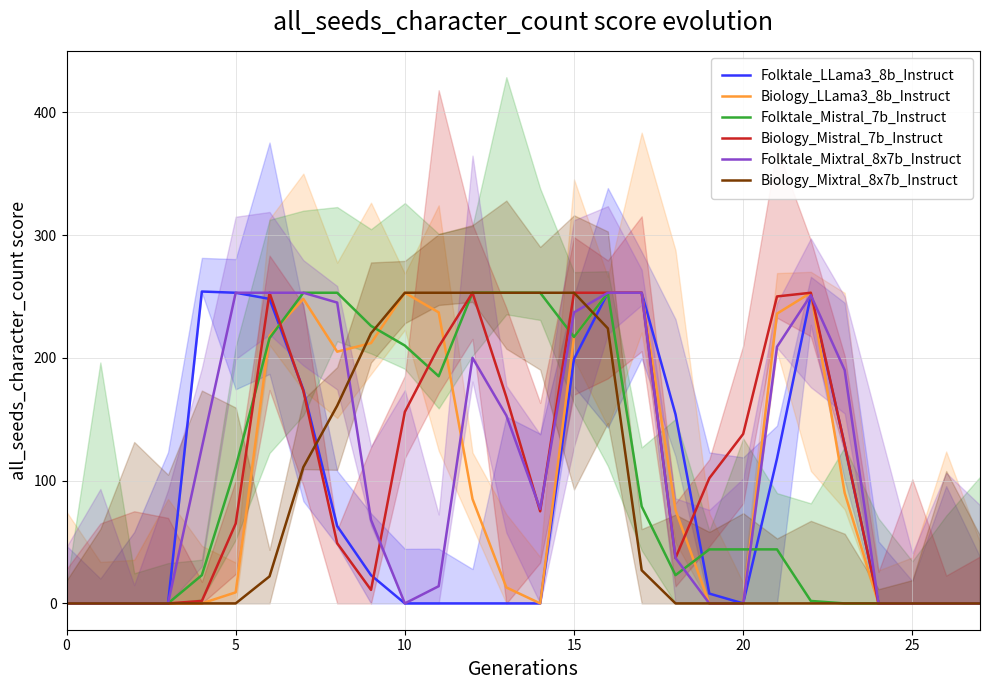

The value of Biology_Mistral_7b_Instruct at 7 is 173. True or false?

True